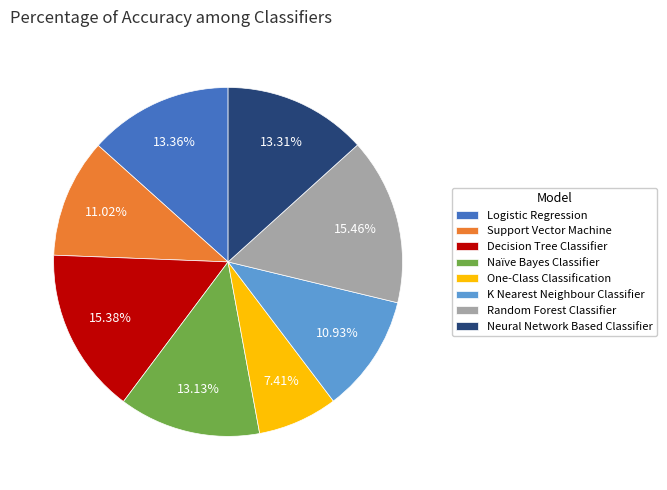

Is there any slice that represents more than half of the pie?

No